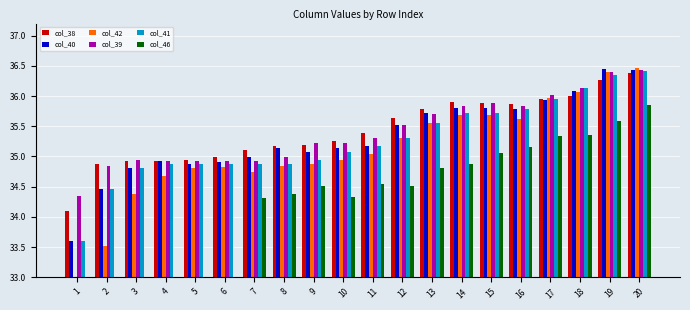

List the labels in order of col_46 value, largest first.

20, 19, 18, 17, 16, 15, 14, 13, 11, 9, 12, 8, 10, 7, 1, 2, 3, 4, 5, 6